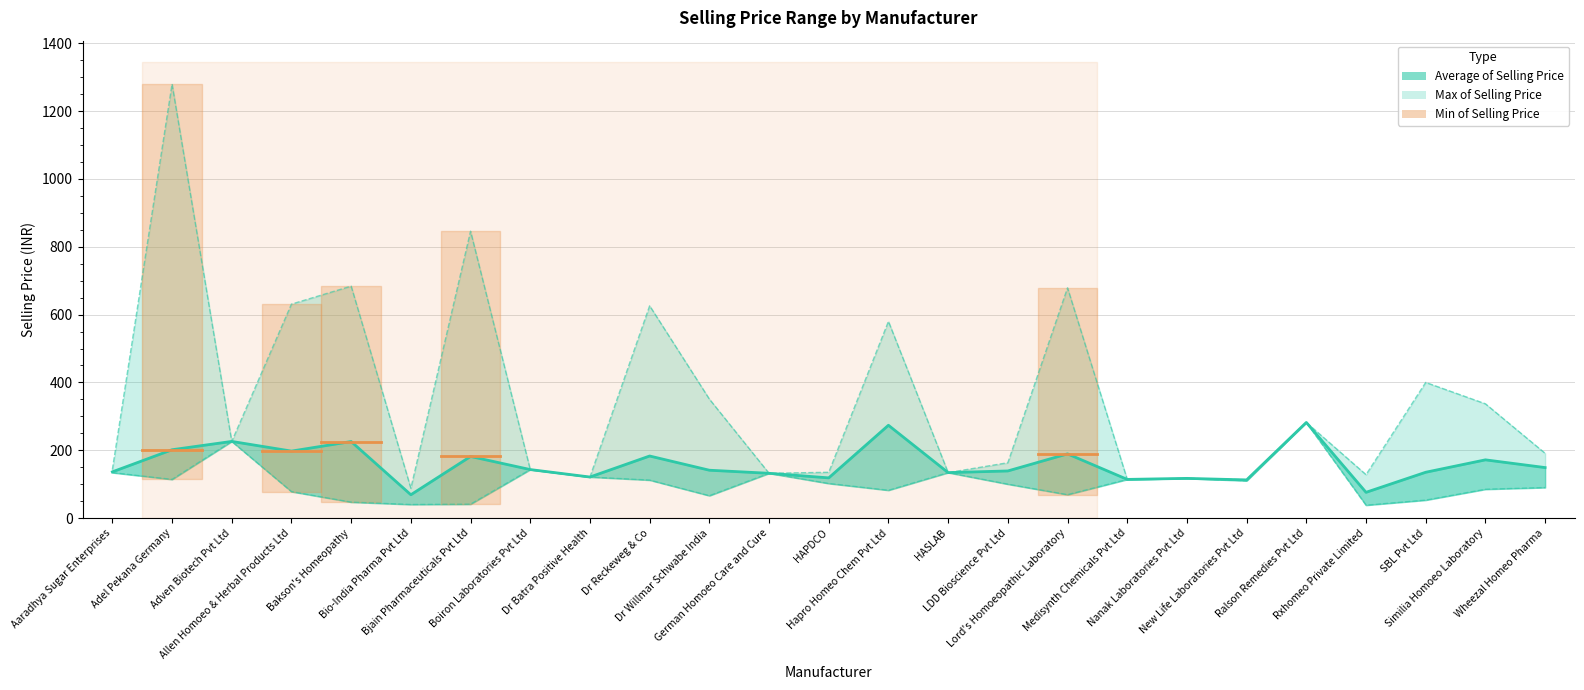

The Min of Selling Price series shows 38.0 at Rxhomeo Private Limited. True or false?

True